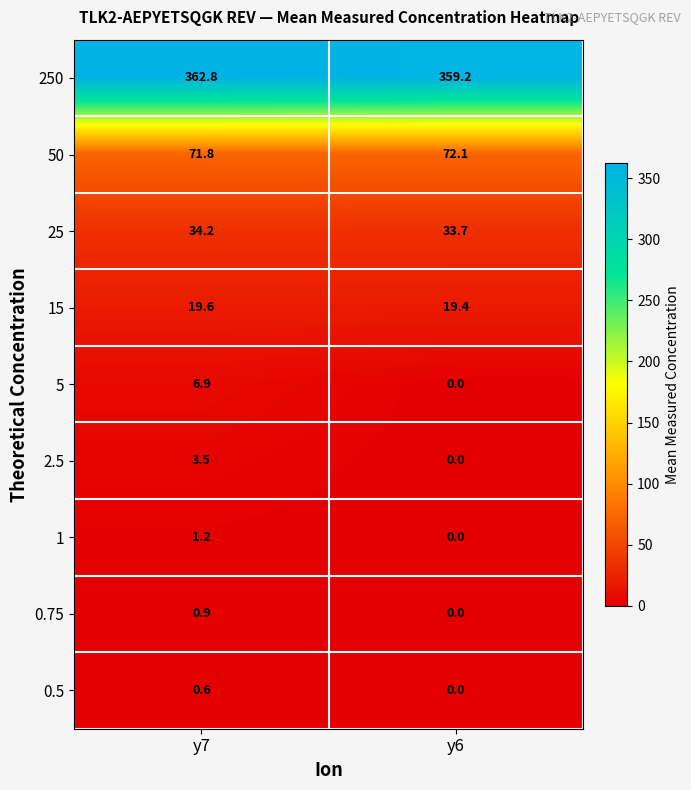

Between y7 and y6, which series saw the biggest shift?

5